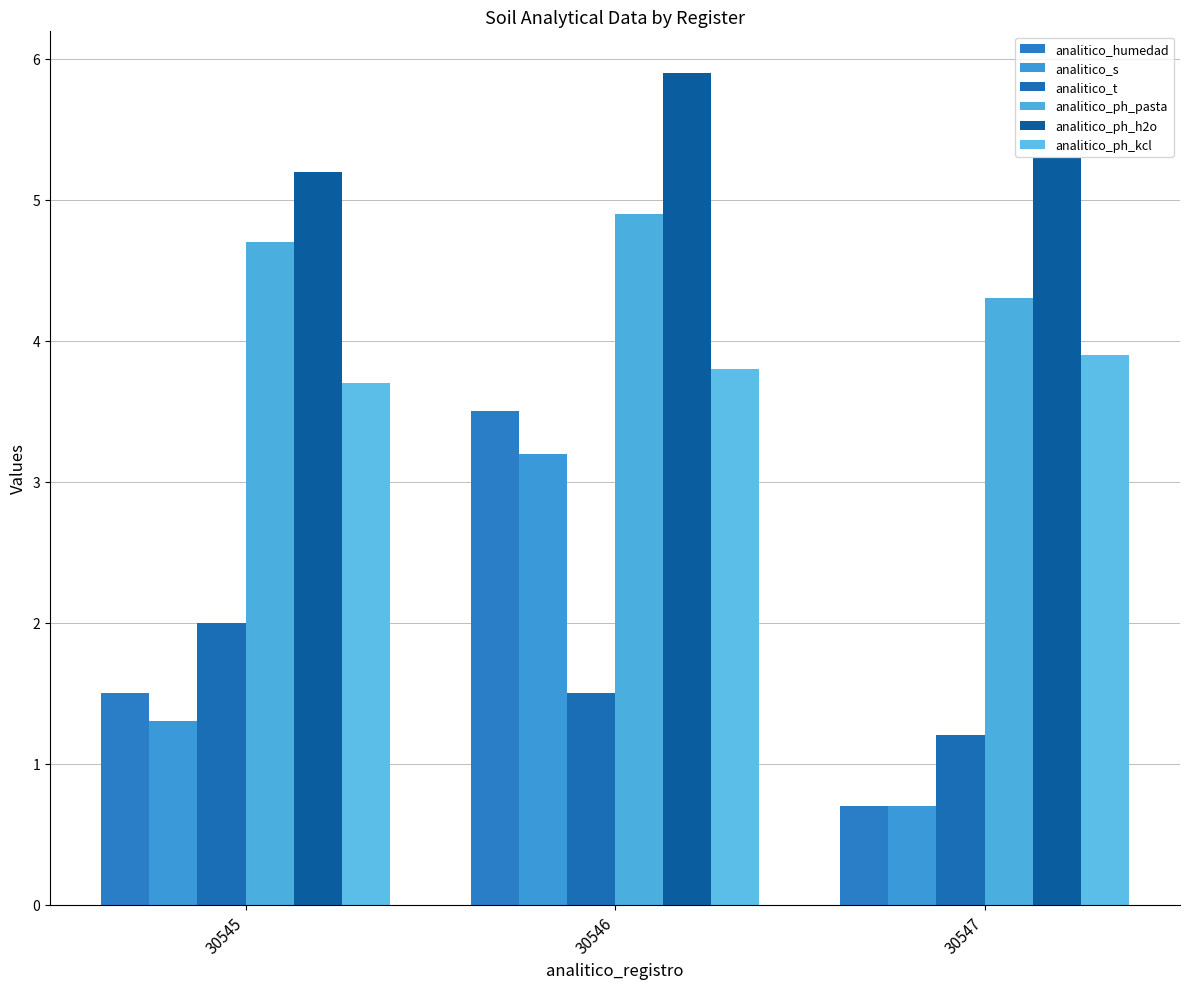

Count the number of categories in the chart.

3